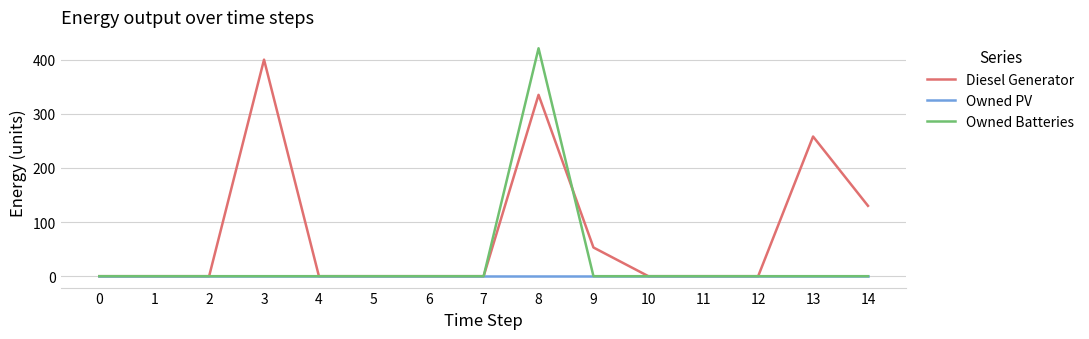

Rank the series by their average value, from highest to lowest.

Diesel Generator, Owned Batteries, Owned PV